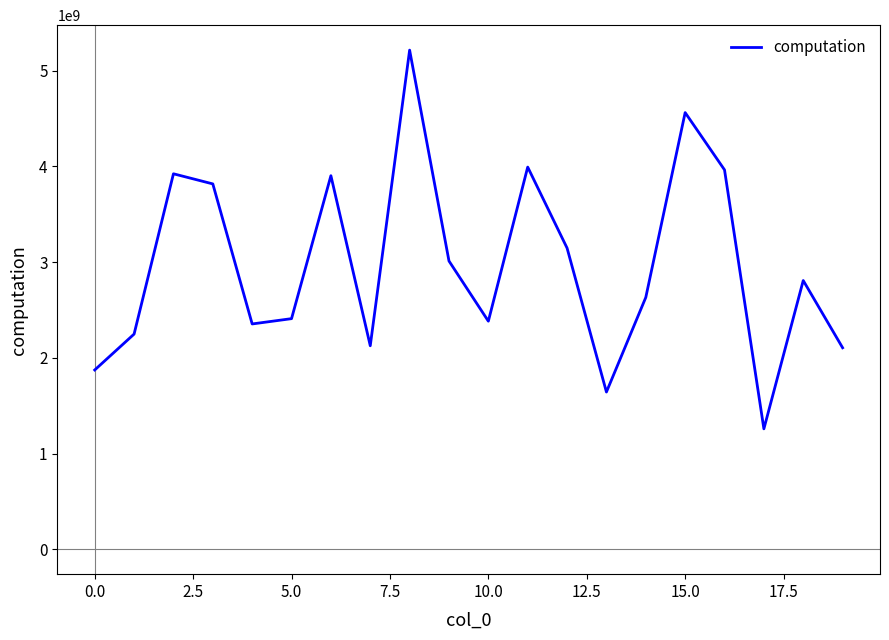

What is the maximum value shown in the chart?

5216135160.3